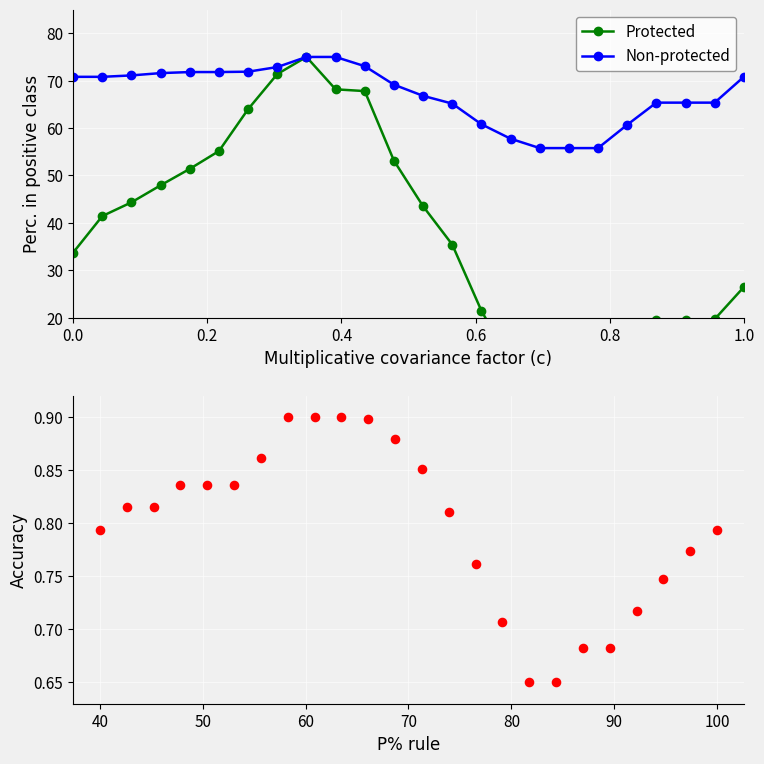

Which series has the largest total across all categories?

Non-protected